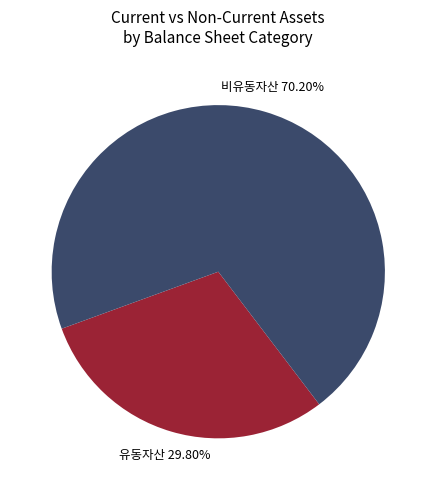

What percentage is the 유동자산 slice, to the nearest percent?

30%